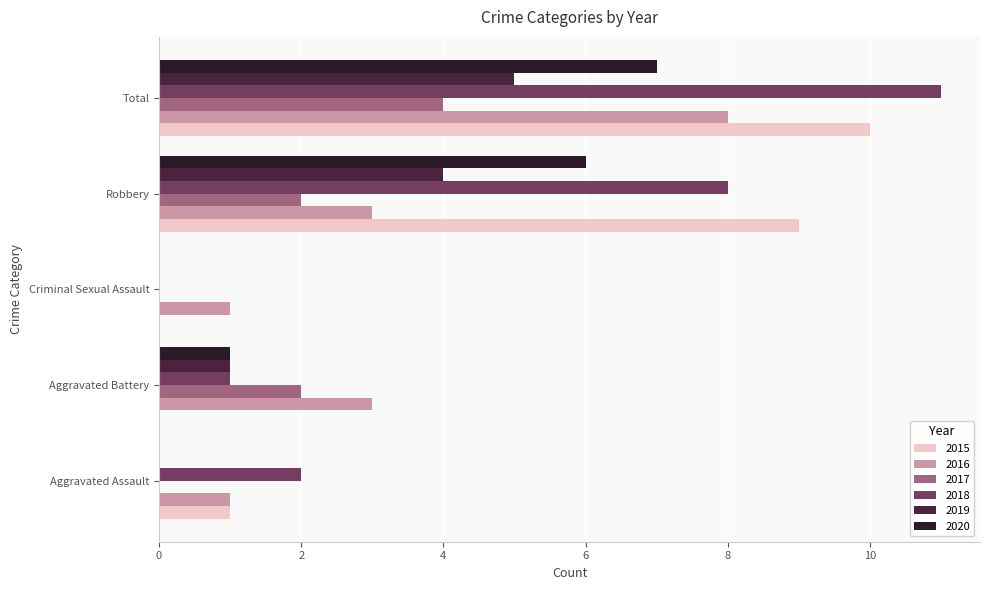

What are all the series names shown in the legend?

2015, 2016, 2017, 2018, 2019, 2020